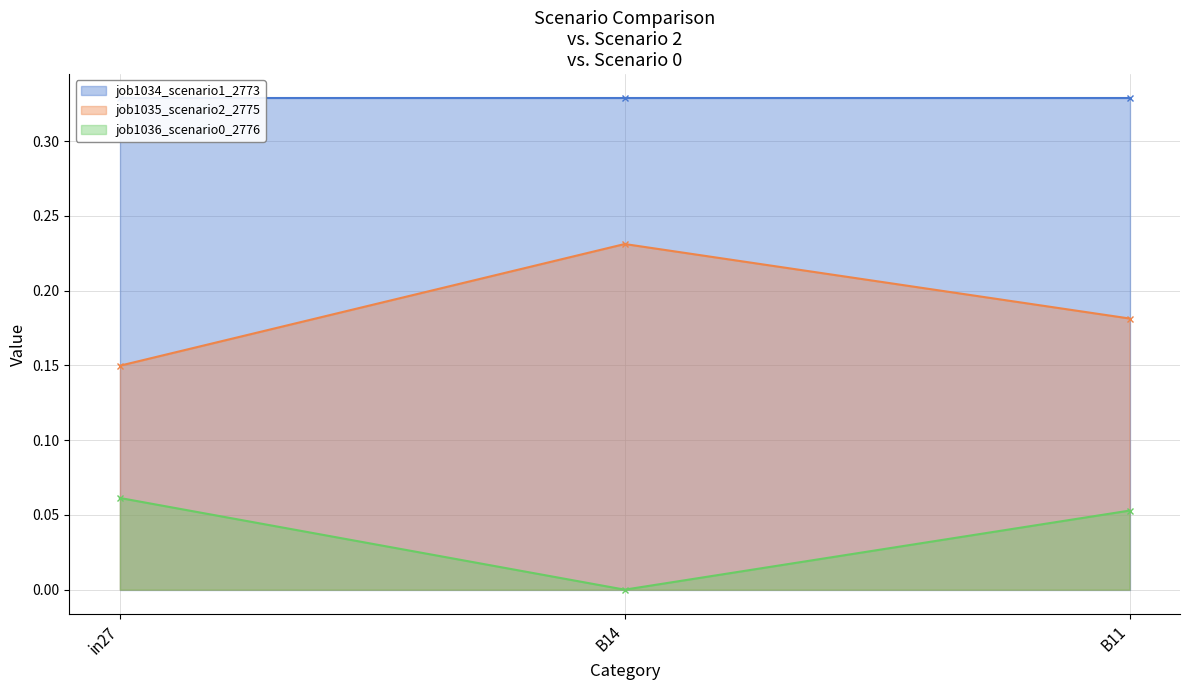

What position from the left is B14?

2